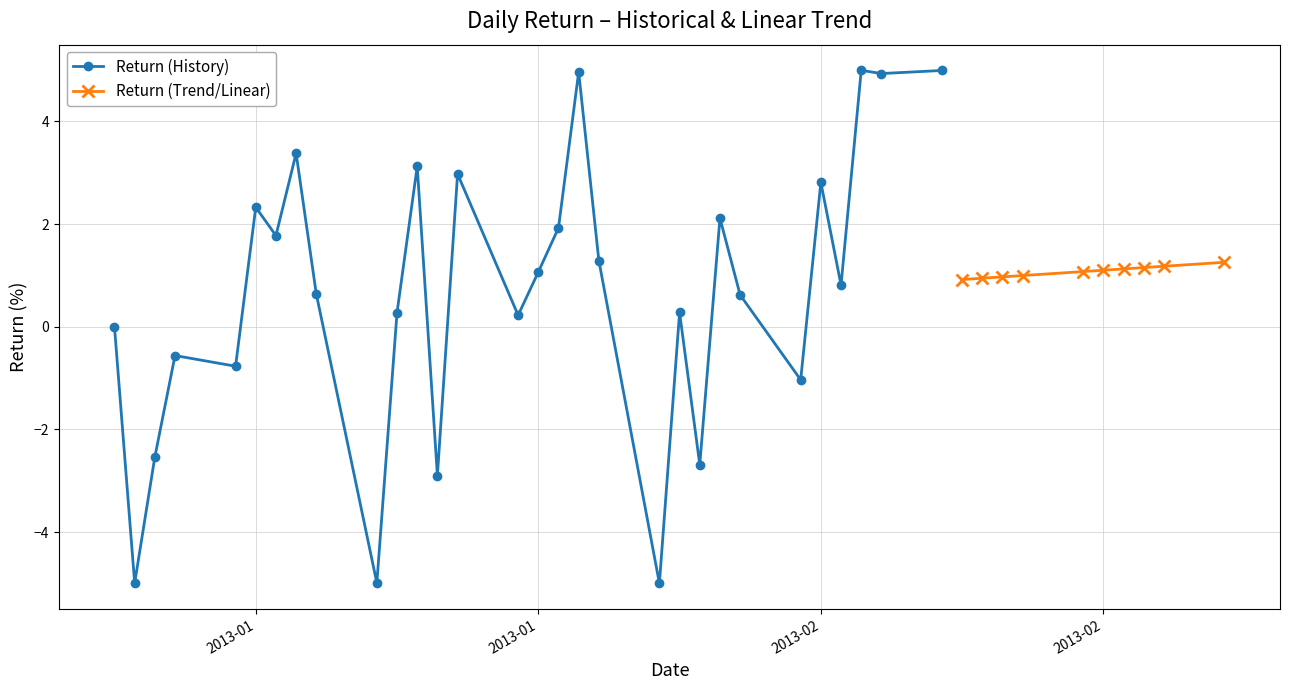

What is the difference between the values at 14 and 15?

0.8